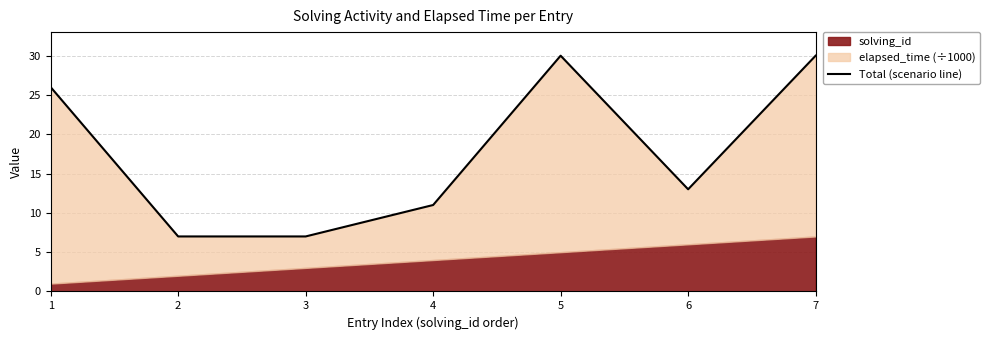

Reading right to left, transcribe all the data shown in this chart.

7=30	6=13	5=30	4=11	3=7	2=7	1=26